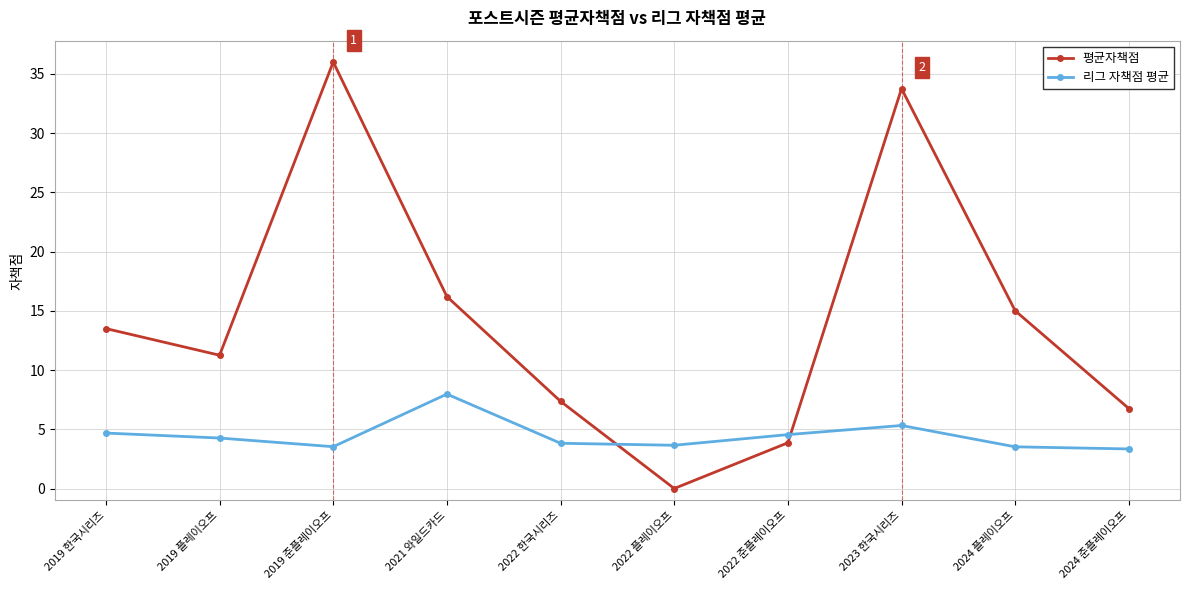

After their last crossing, which series has the higher values: 리그 자책점 평균 or 평균자책점?

평균자책점